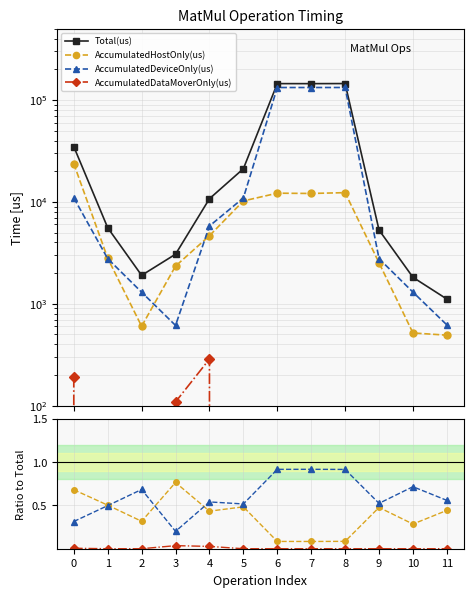

At 0, list the series in order from smallest to largest.

AccumulatedDataMoverOnly(us), AccumulatedDeviceOnly(us), AccumulatedHostOnly(us), Total(us)